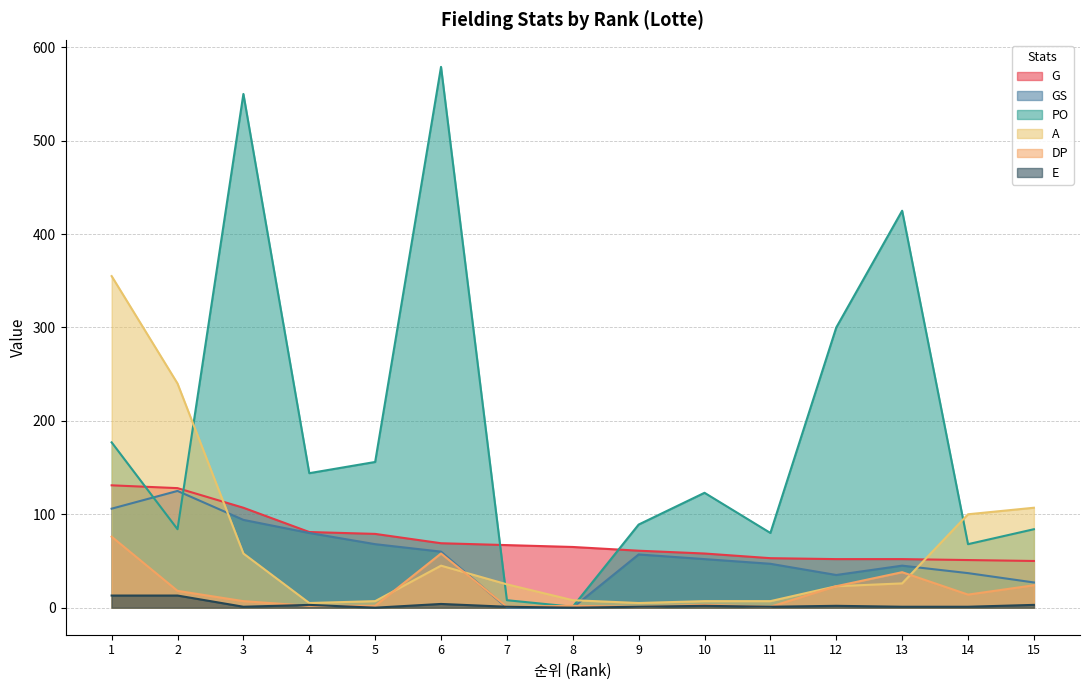

Is it true that E equals 0 at 8?

True